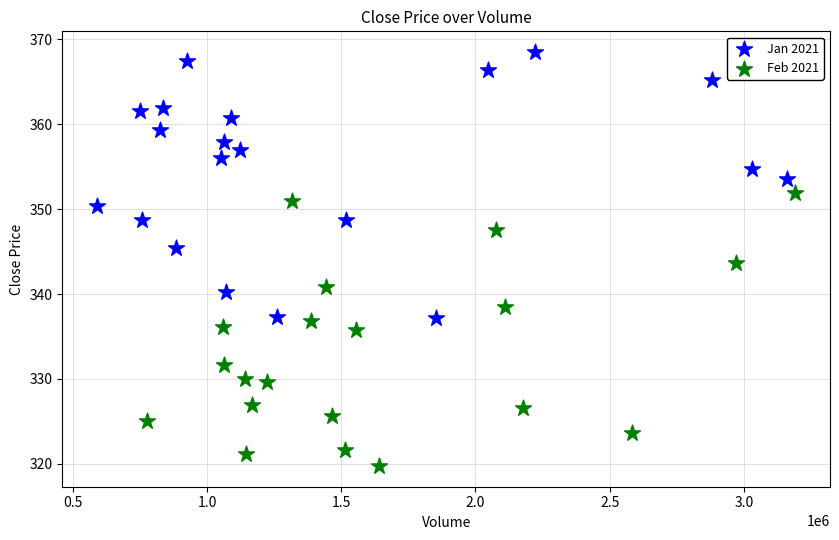

Which series contains the highest Y value?

Jan 2021